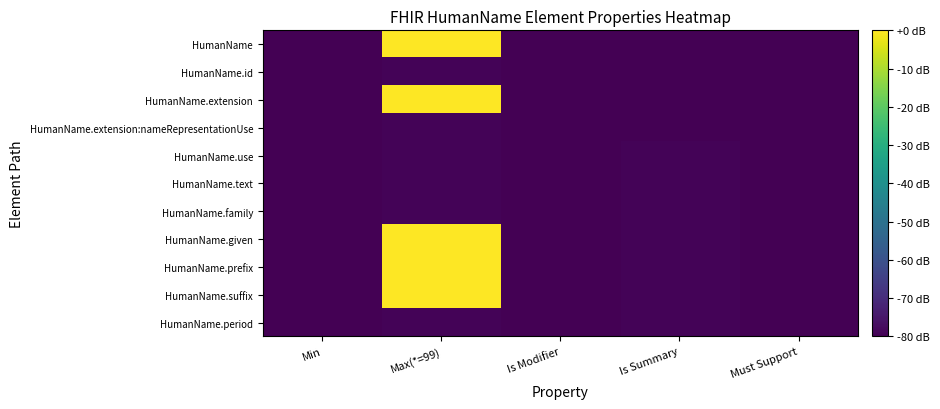

Reading left to right, extract all data points from this chart.

HumanName: Min=-80.0	Max(*=99)=-0.0	Is Modifier=-80.0	Is Summary=-80.0	Must Support=-80.0
HumanName.id: Min=-80.0	Max(*=99)=-79.2	Is Modifier=-80.0	Is Summary=-80.0	Must Support=-80.0
HumanName.extension: Min=-80.0	Max(*=99)=-0.0	Is Modifier=-80.0	Is Summary=-80.0	Must Support=-80.0
HumanName.extension:nameRepresentationUse: Min=-80.0	Max(*=99)=-79.2	Is Modifier=-80.0	Is Summary=-80.0	Must Support=-80.0
HumanName.use: Min=-80.0	Max(*=99)=-79.2	Is Modifier=-80.0	Is Summary=-79.2	Must Support=-80.0
HumanName.text: Min=-80.0	Max(*=99)=-79.2	Is Modifier=-80.0	Is Summary=-79.2	Must Support=-80.0
HumanName.family: Min=-80.0	Max(*=99)=-79.2	Is Modifier=-80.0	Is Summary=-79.2	Must Support=-80.0
HumanName.given: Min=-80.0	Max(*=99)=-0.0	Is Modifier=-80.0	Is Summary=-79.2	Must Support=-80.0
HumanName.prefix: Min=-80.0	Max(*=99)=-0.0	Is Modifier=-80.0	Is Summary=-79.2	Must Support=-80.0
HumanName.suffix: Min=-80.0	Max(*=99)=-0.0	Is Modifier=-80.0	Is Summary=-79.2	Must Support=-80.0
HumanName.period: Min=-80.0	Max(*=99)=-79.2	Is Modifier=-80.0	Is Summary=-79.2	Must Support=-80.0